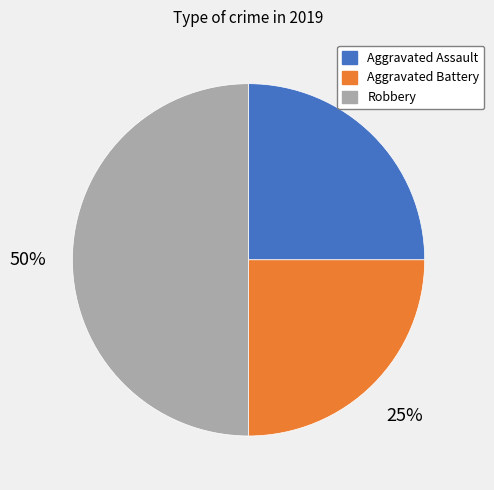

Is the sum of Aggravated Assault and Robbery greater than half?

Yes